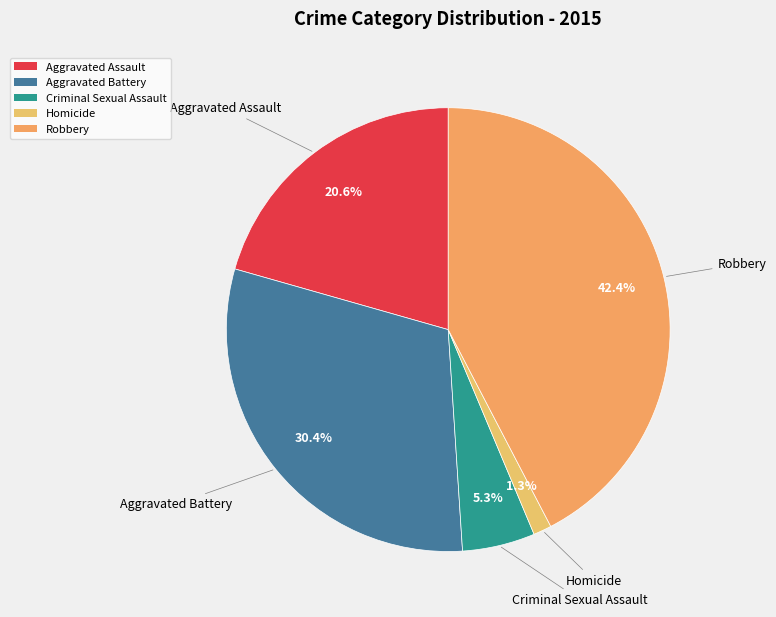

What percentage do Criminal Sexual Assault and Aggravated Assault together represent?

25.9%